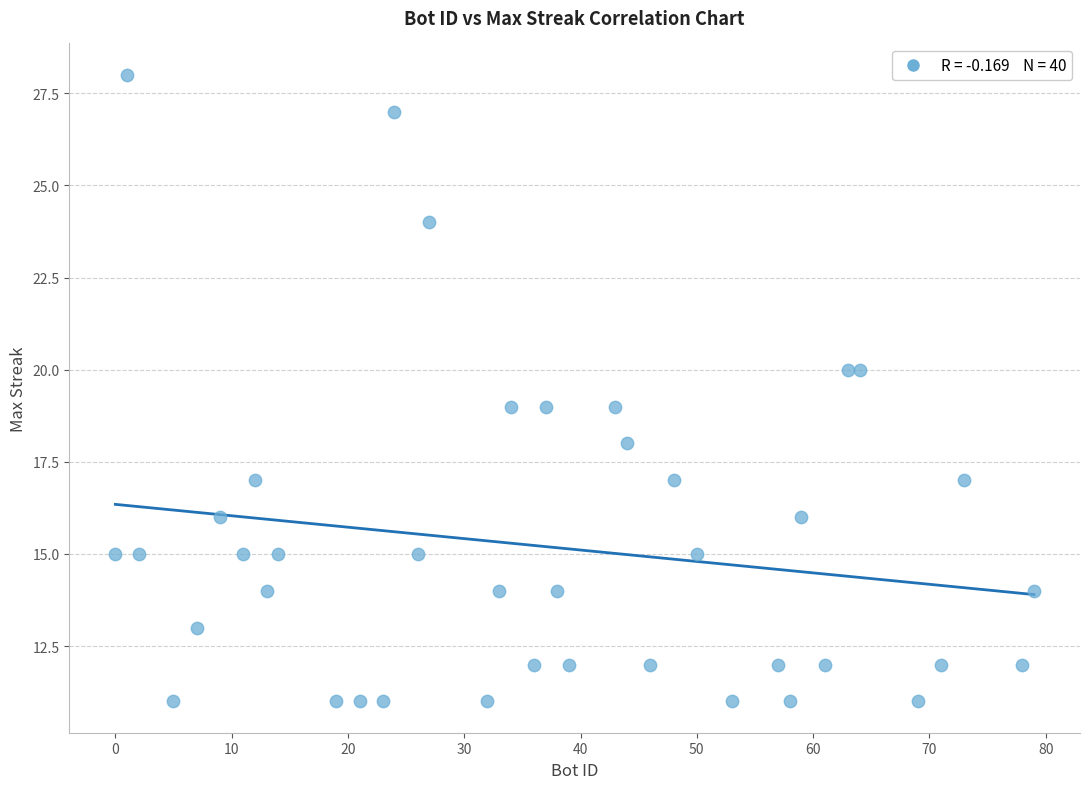

What is the range of Y values (max minus min)?

17